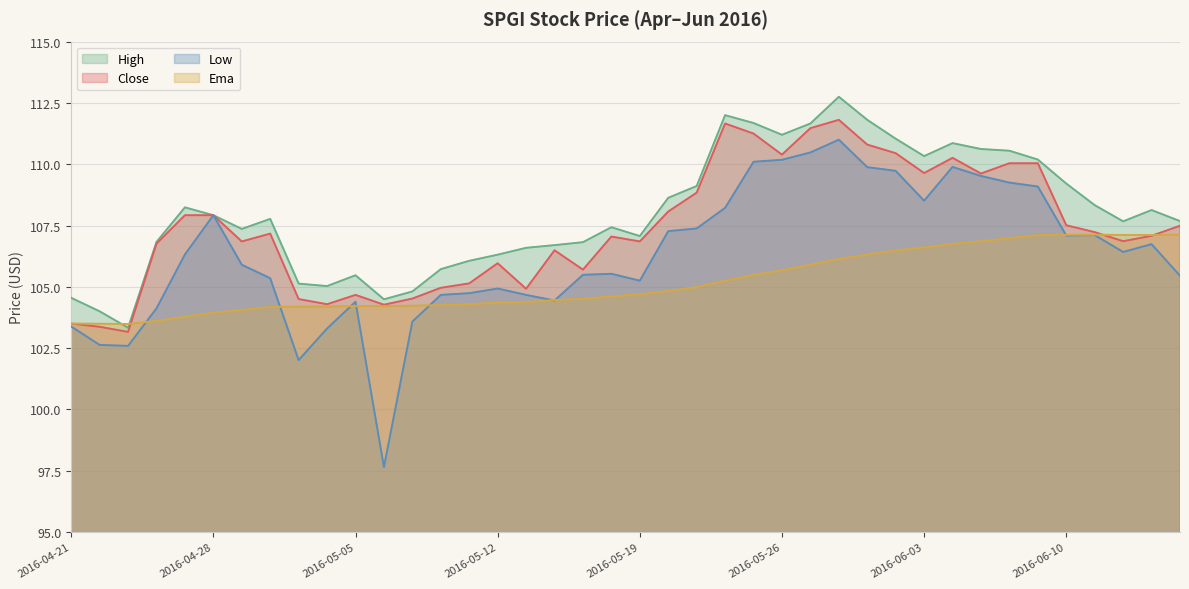

What is the label of the 12th point from the right?

2016-06-01